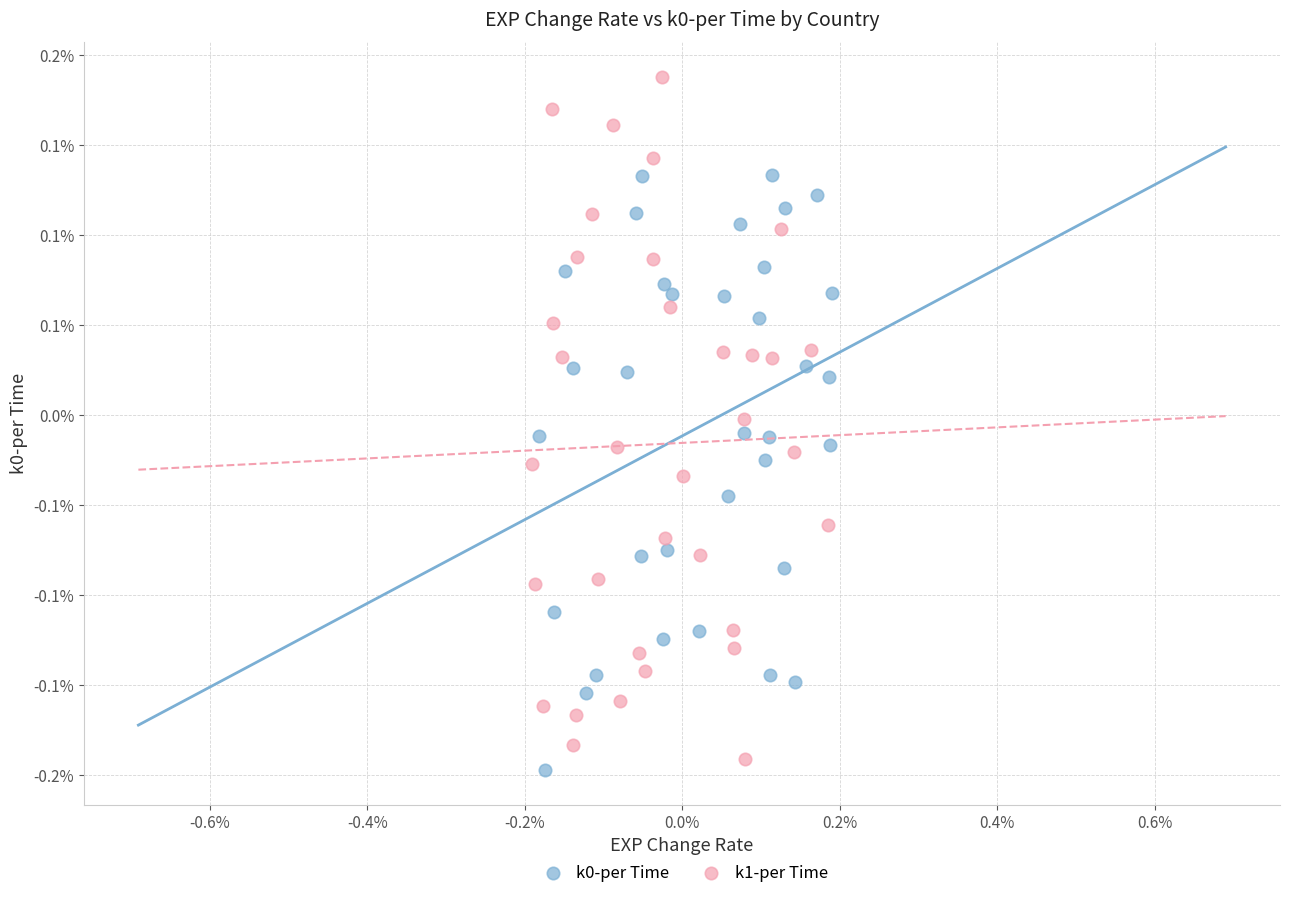

Which series reaches the maximum Y coordinate?

k1-per Time